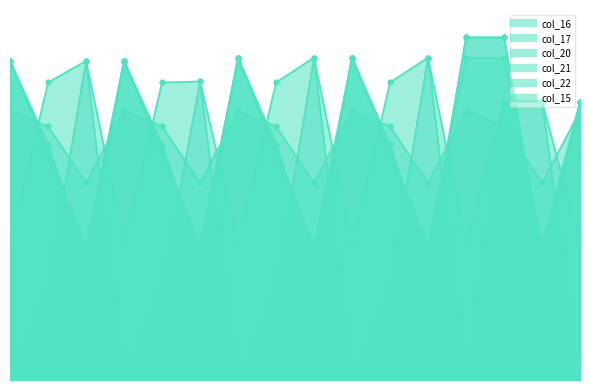

True or false: col_17 has more than 2 interior local peaks.

True